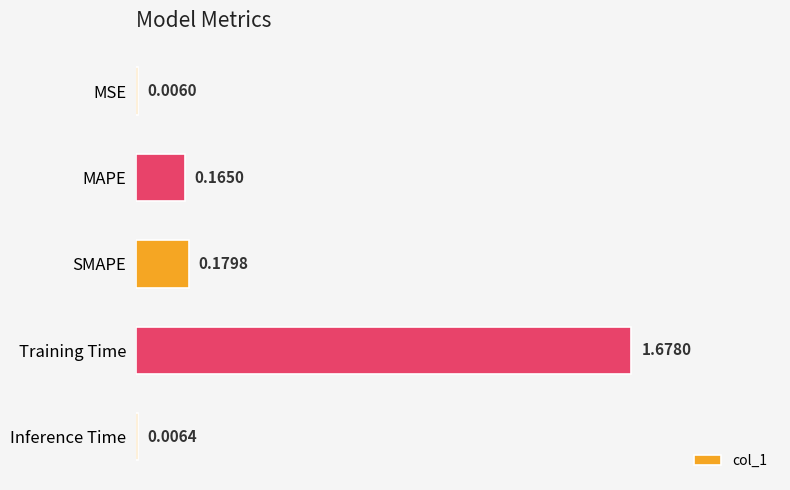

Count the number of data series in this chart.

1